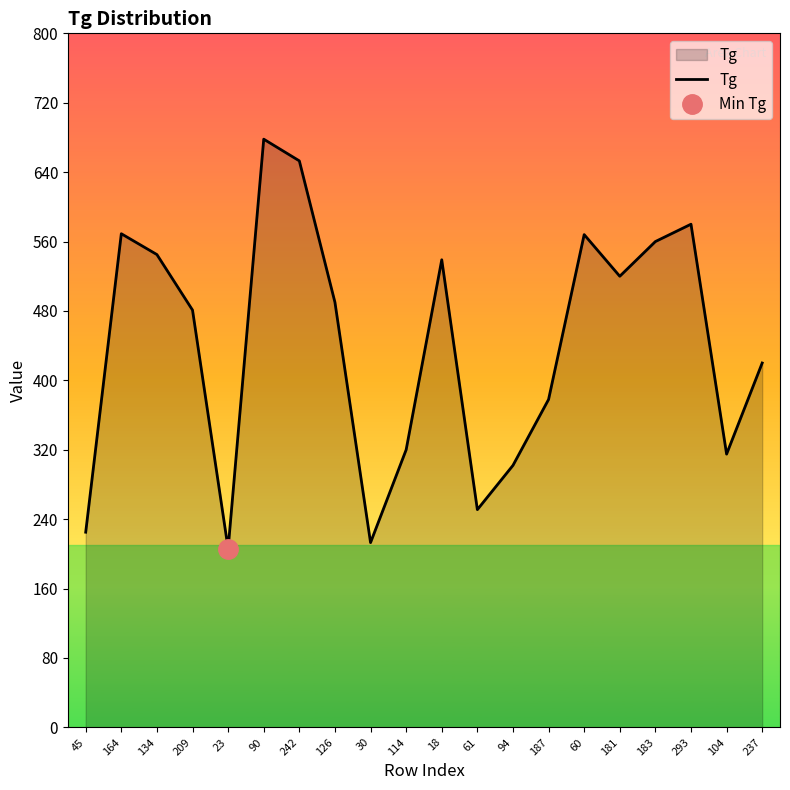

List the labels in order of value, largest first.

90, 242, 293, 164, 60, 183, 134, 18, 181, 126, 209, 237, 187, 114, 104, 94, 61, 45, 30, 23